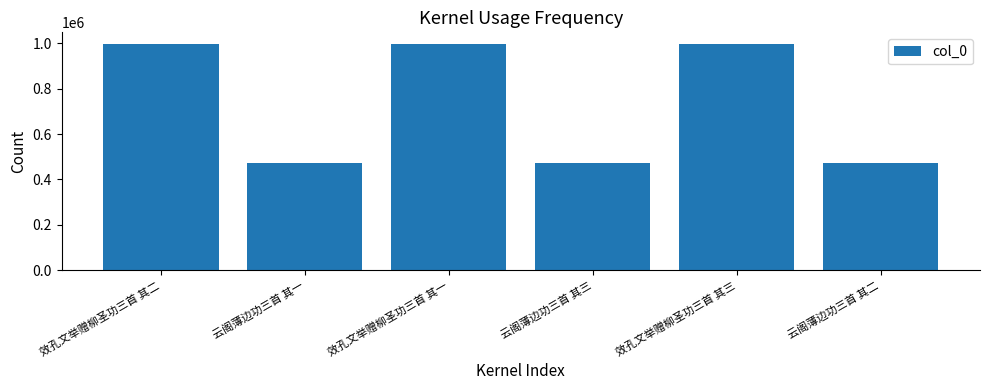

Read the value at 效孔文举赠柳圣功三首 其二, to the nearest 50.

997450